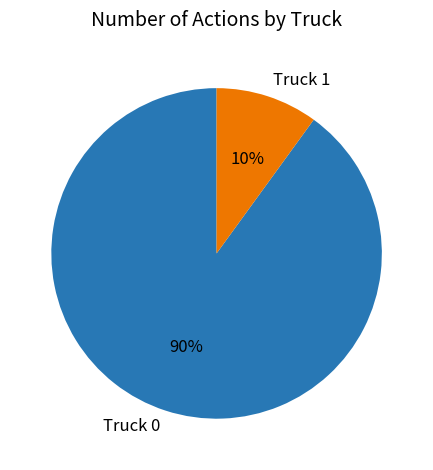

Is the sum of Truck 0 and Truck 1 greater than half?

Yes